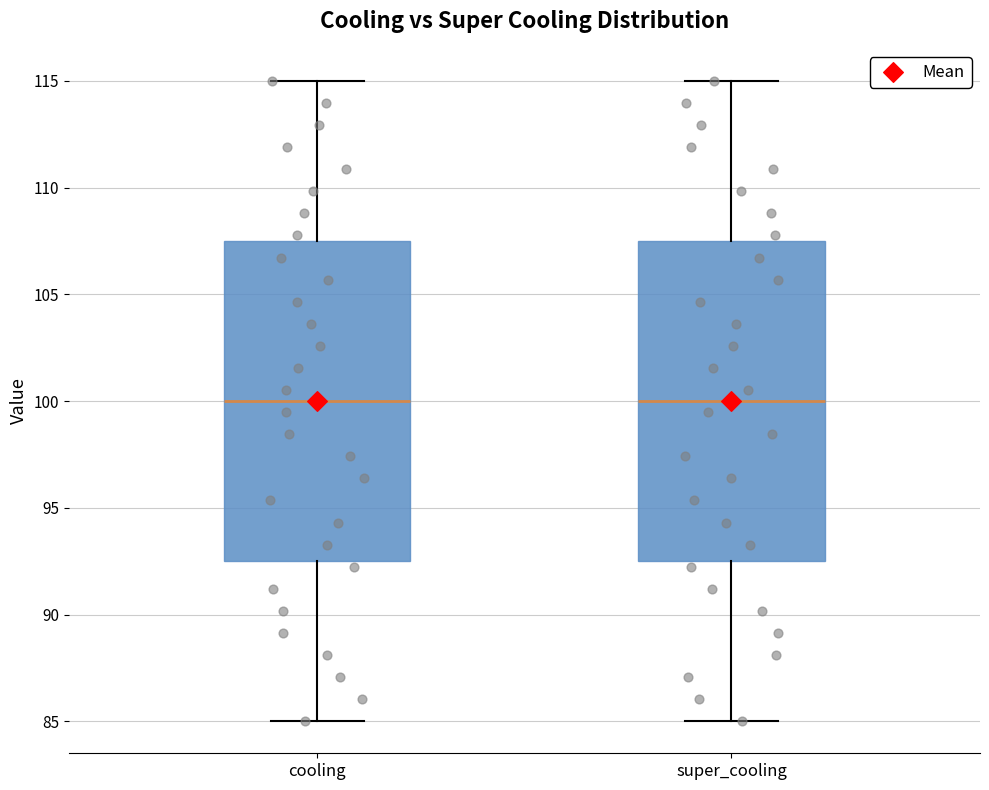

Reading left to right, transcribe this box plot: for each box, give where its median line is, the range the box spans, and where its two whiskers end, as read against the y-axis. The values are not printed on the chart, so give them approximately, as read against the axis.

cooling: median 100.0, box 92.5 to 107.5, whiskers 85.0 to 115.0
super_cooling: median 100.0, box 92.5 to 107.5, whiskers 85.0 to 115.0